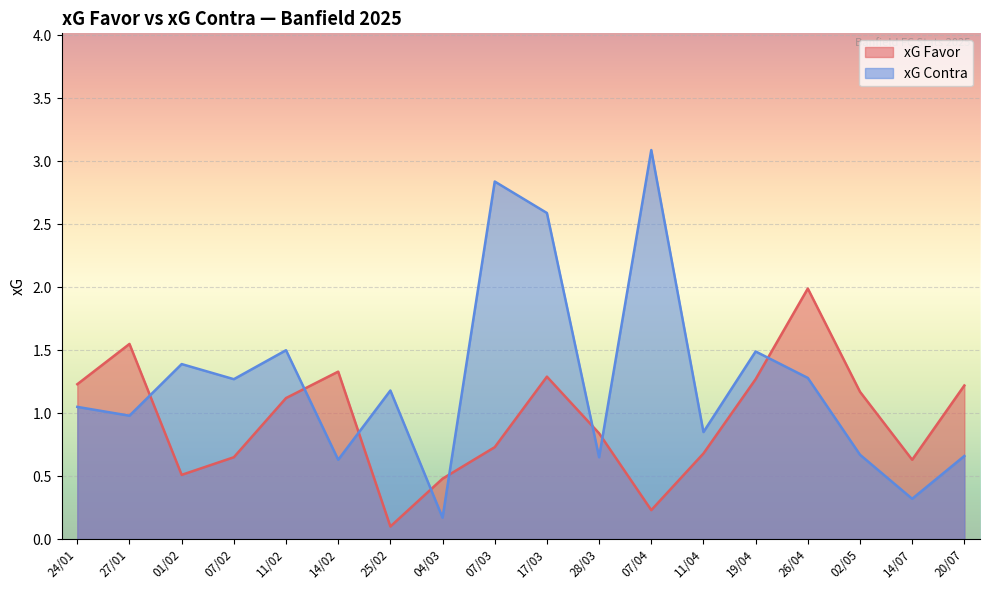

What is the difference between the maximum and second lowest values in the xG Contra series?

2.8